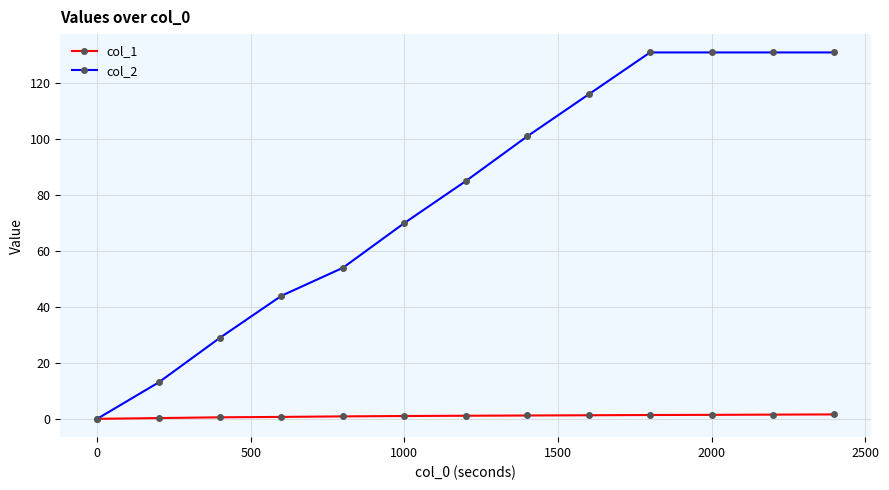

Which series has the largest total across all categories?

col_2